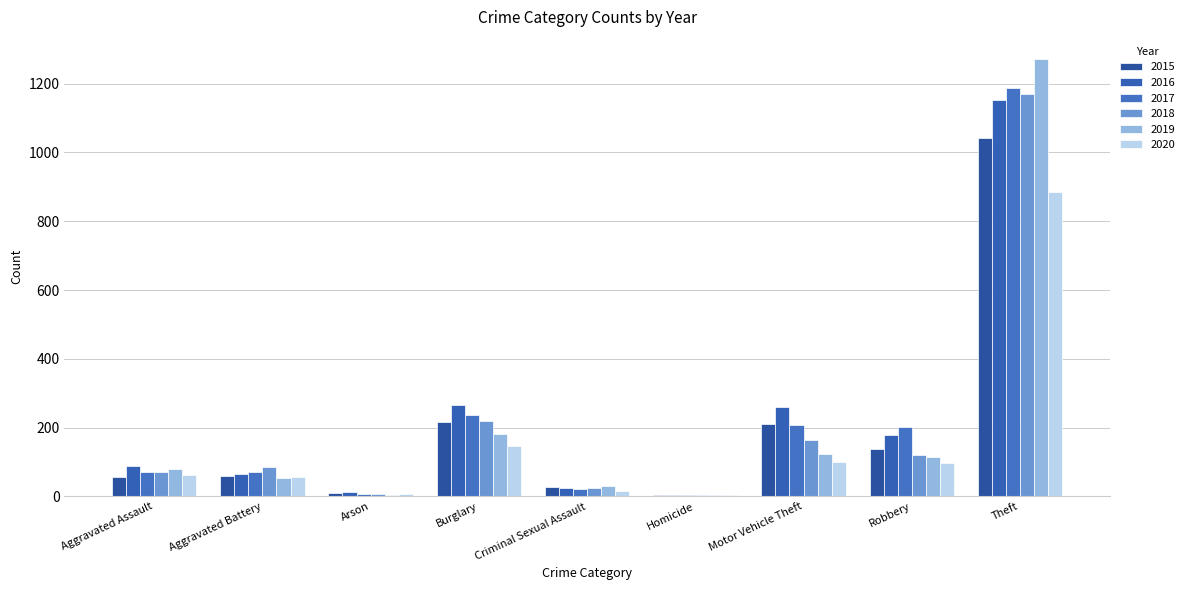

The value of 2016 at Aggravated Battery is 66. True or false?

True